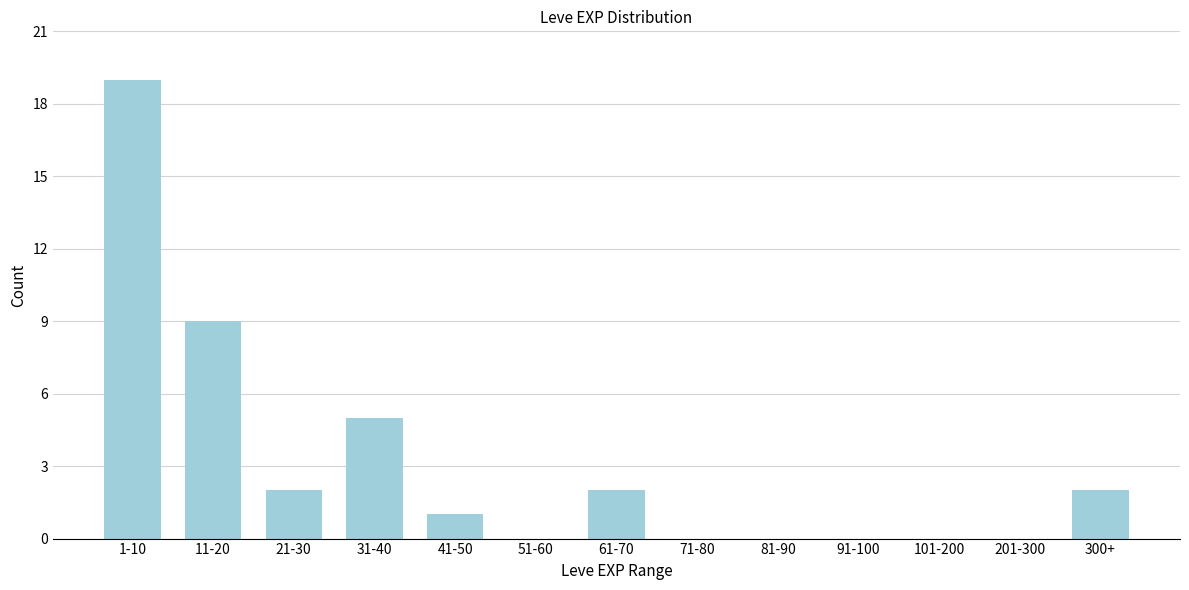

Reading left to right, extract all data points from this chart.

1-10=19	11-20=9	21-30=2	31-40=5	41-50=1	51-60=0	61-70=2	71-80=0	81-90=0	91-100=0	101-200=0	201-300=0	300+=2